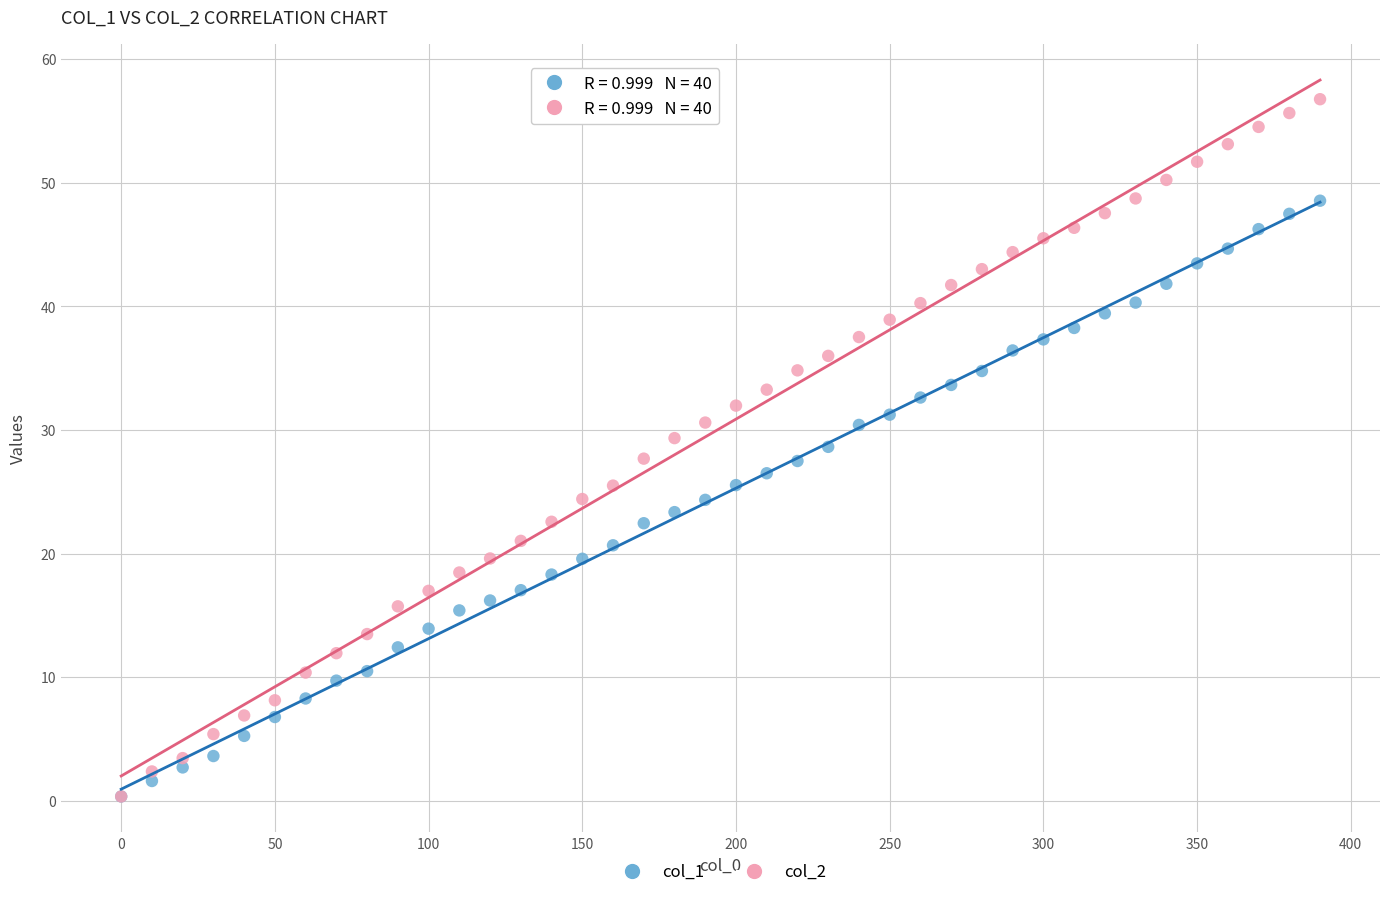

What are all the series names shown in the legend?

col_1, col_2